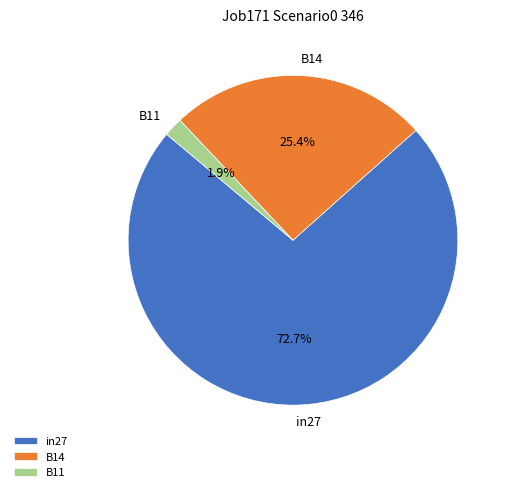

What percentage is NOT represented by B11?

98.1%